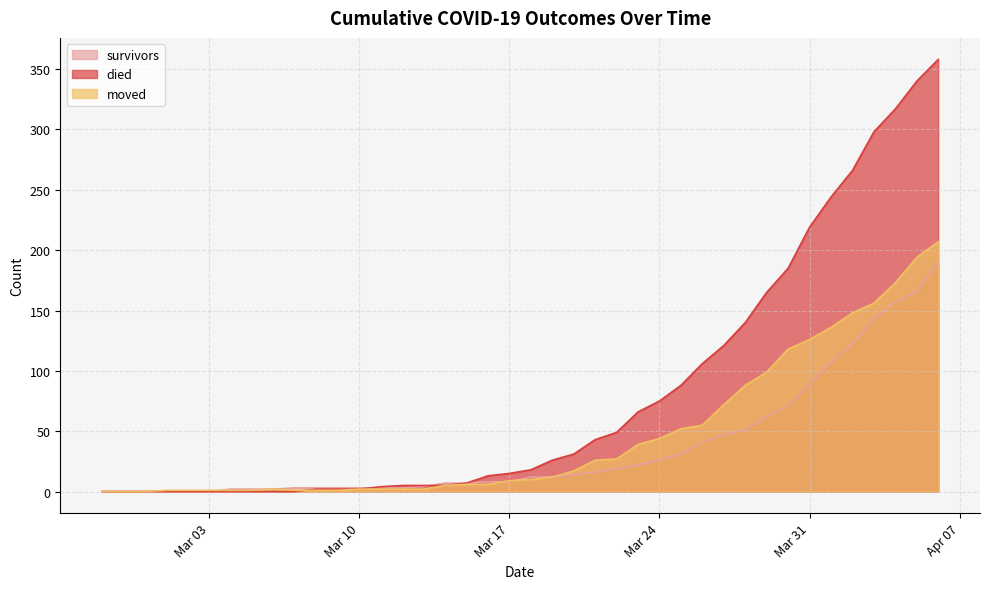

What is the difference between the highest and lowest values at 2020-04-02?

144